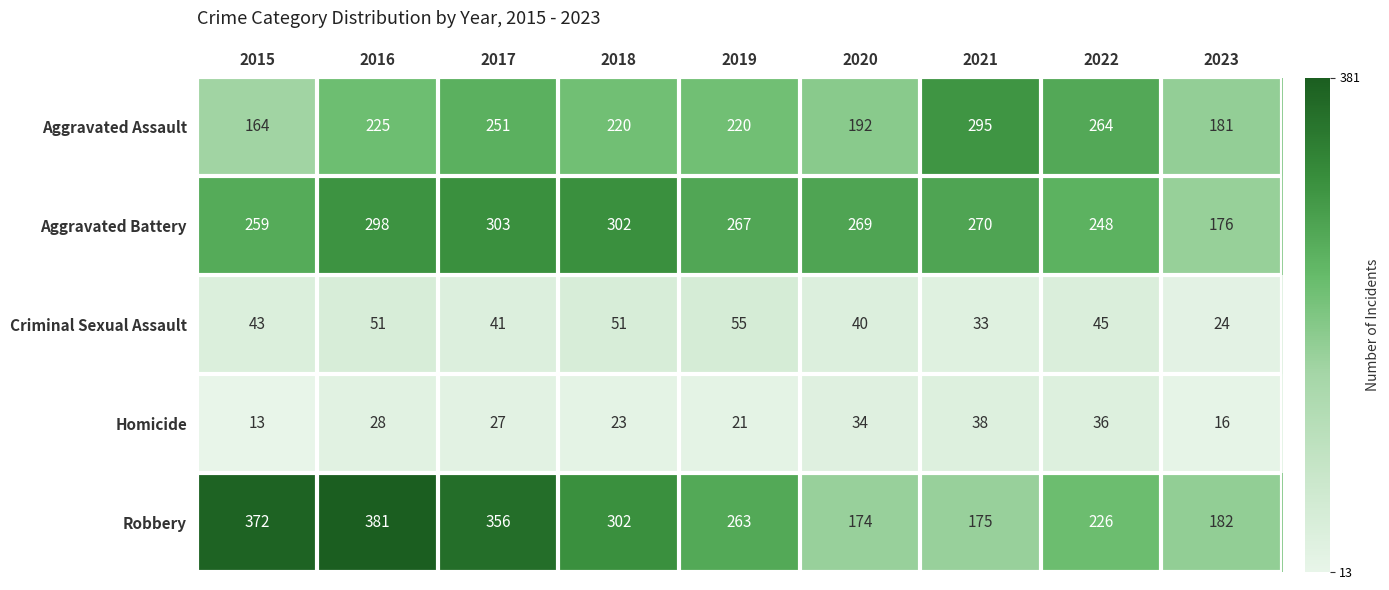

Is it true that Robbery equals 302 at 2018?

True